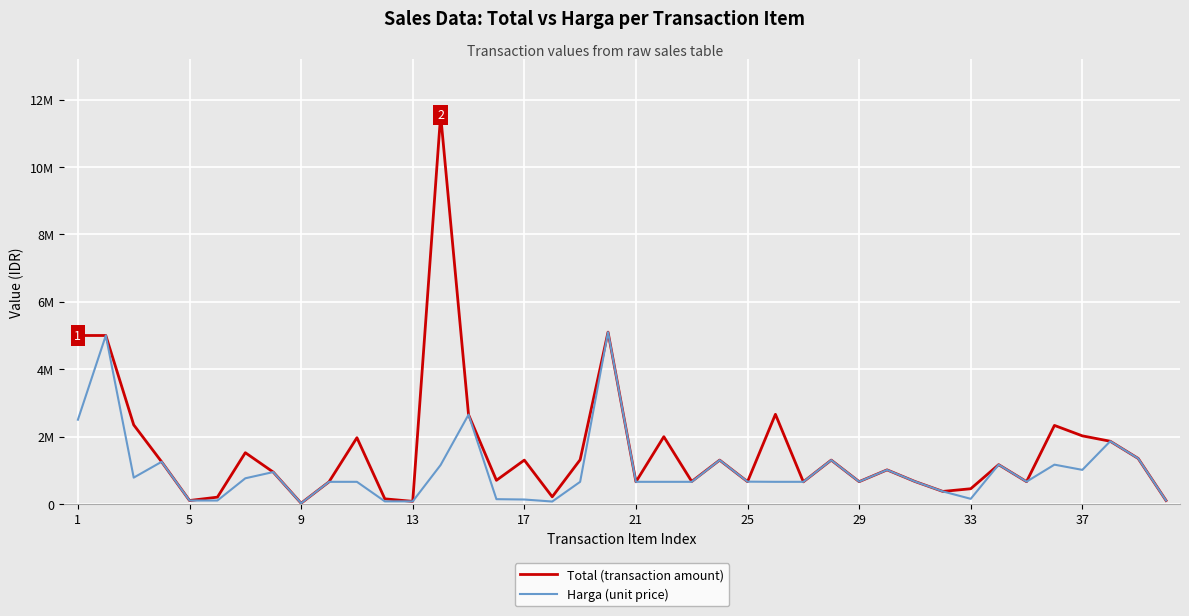

Reading left to right, transcribe all the data shown in this chart.

Total (transaction amount): 5000000	5000000	2346000	1250000	100000	200000	1520000	945000	20000	655000	1965000	150000	75000	11550000	2650000	700000	1300000	210000	1310000	5100000	655000	1995000	665000	1300000	660000	2660000	655000	1300000	660000	1010000	665000	370000	450000	1165000	660000	2330000	2020000	1860000	1350000	100000
Harga (unit price): 2500000	5000000	780000	1250000	100000	100000	760000	945000	20000	655000	655000	75000	75000	1155000	2650000	140000	130000	70000	655000	5100000	655000	655000	655000	1300000	660000	655000	655000	1300000	660000	1010000	665000	370000	150000	1165000	660000	1165000	1010000	1860000	1350000	100000